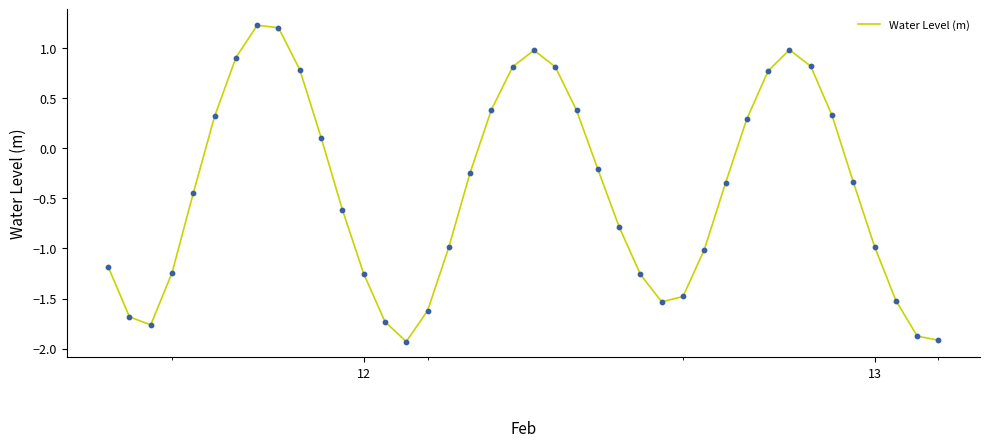

What is the smallest value displayed?

-1.9